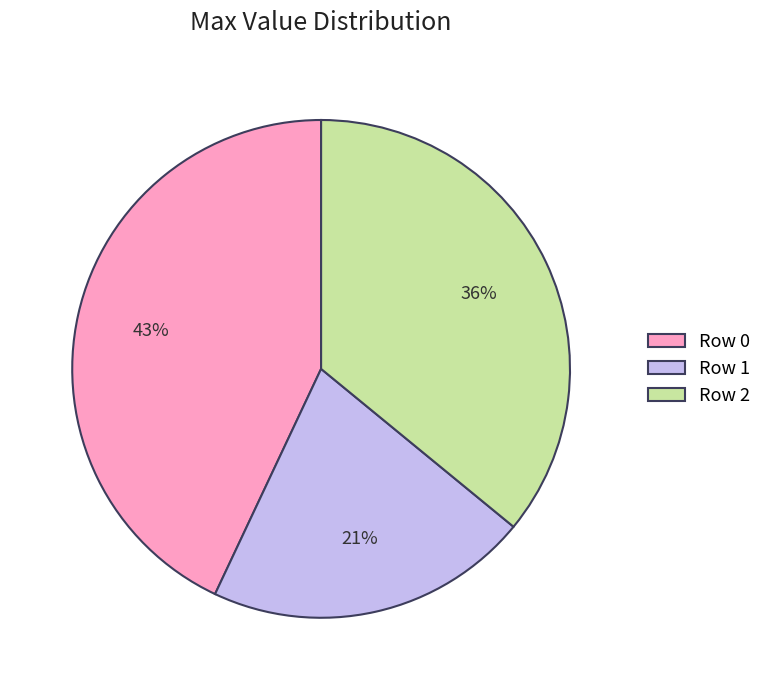

To the nearest percent, what is the average slice percentage?

33%